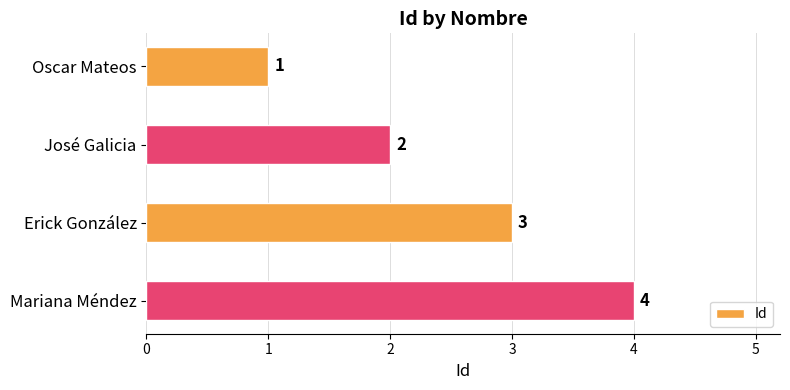

At which label is the value closest to 2?

José Galicia